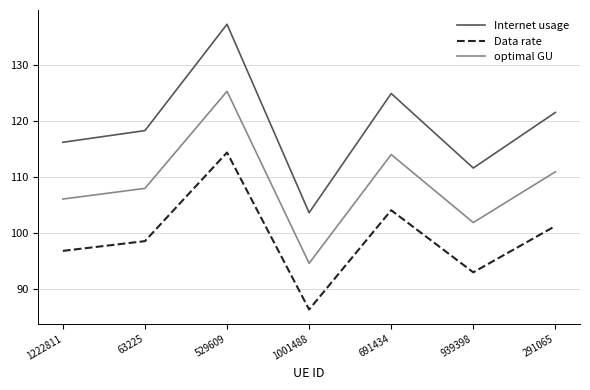

What is the sum of the Data rate values at 529609 and 1001488?

200.8